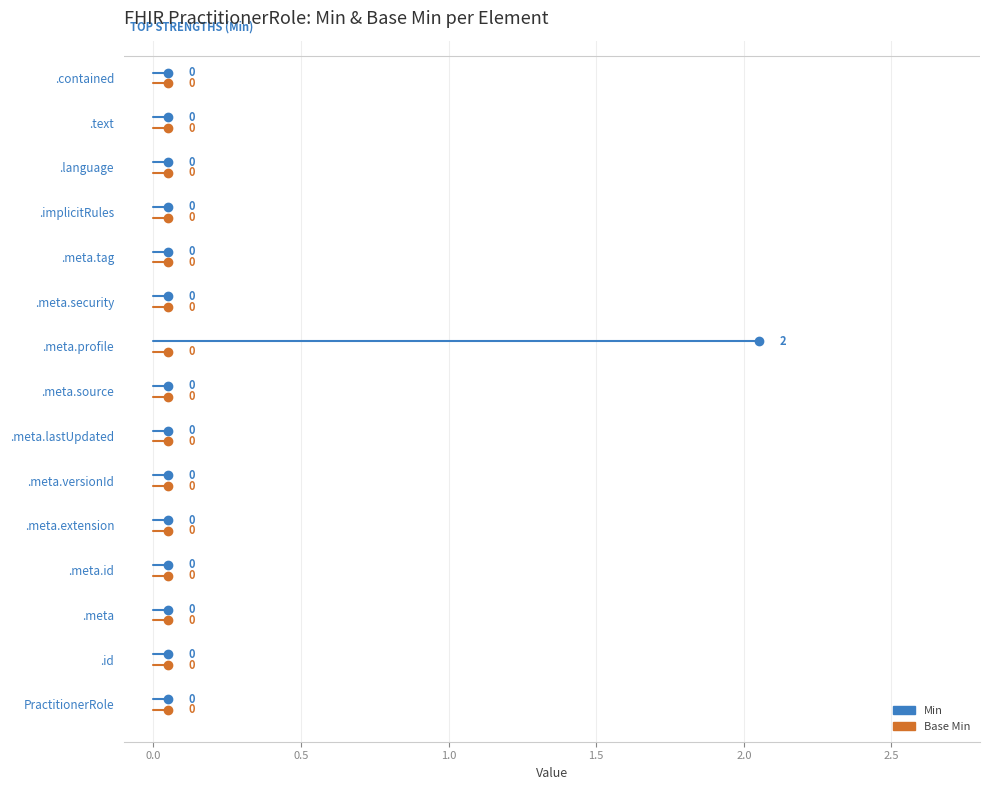

List the series in order of their overall mean, highest first.

Min, Base Min